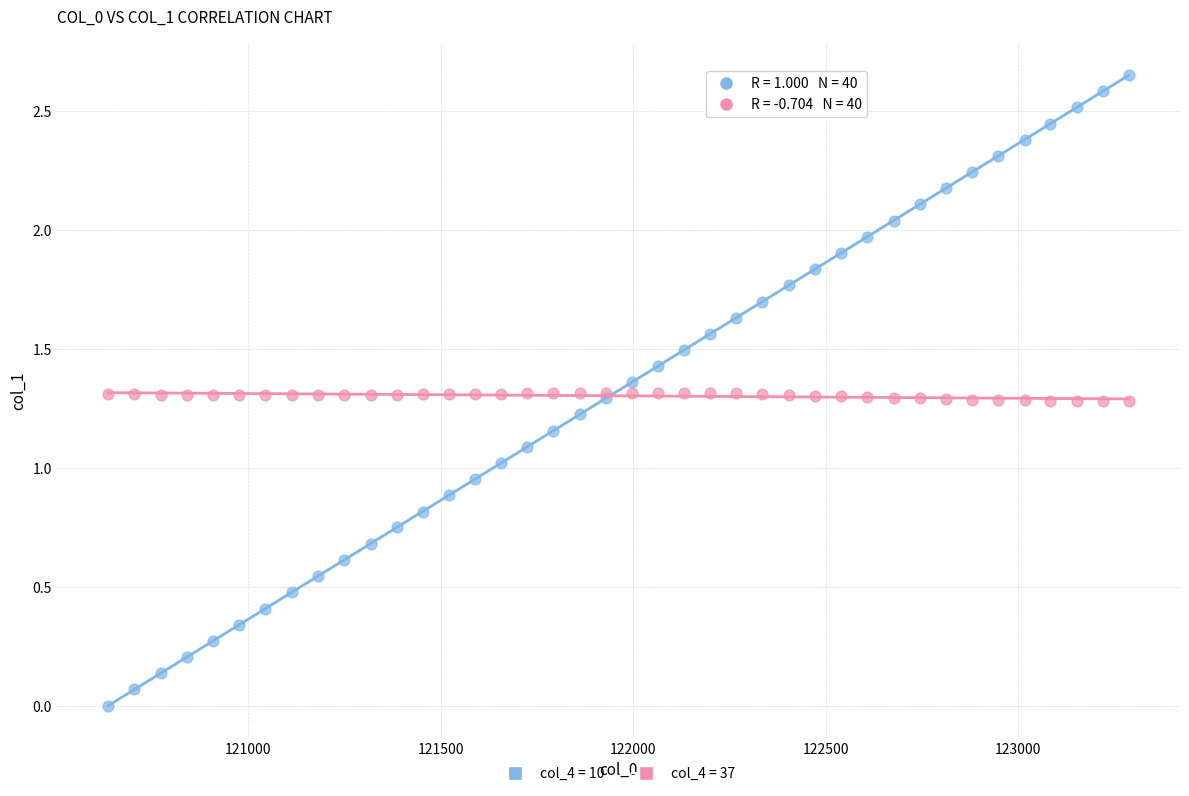

Which series has the widest spread of Y values?

col_4 = 10